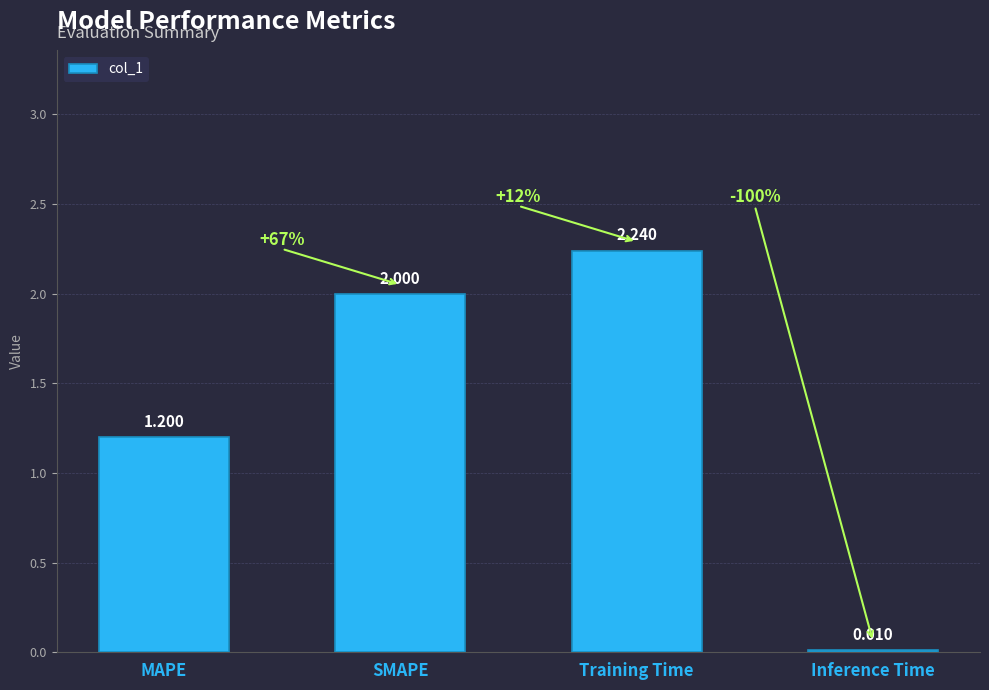

How many categories are shown in the chart?

4